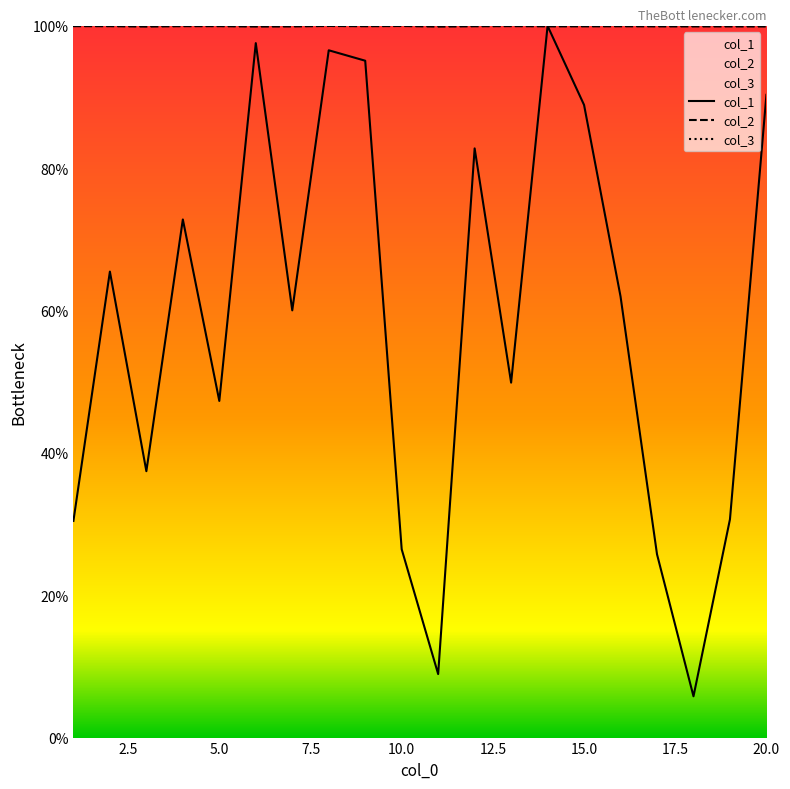

True or false: col_2 has a value of 99.9 at 15.0.

True